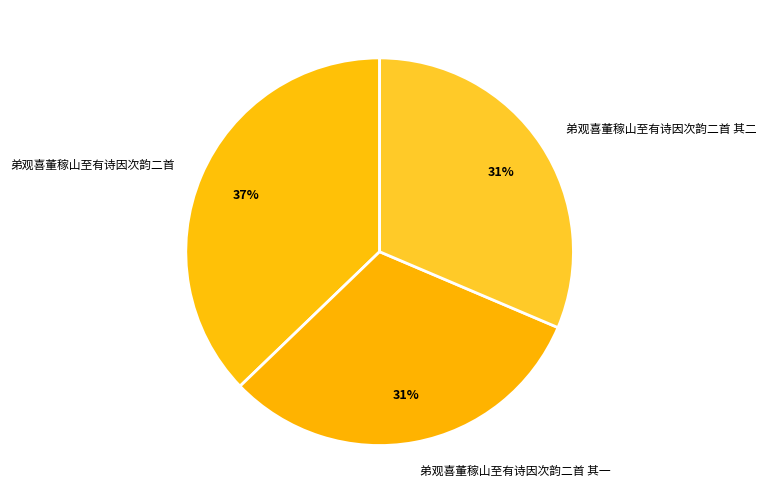

Do 弟观喜董稼山至有诗因次韵二首 and 弟观喜董稼山至有诗因次韵二首 其二 together represent more than half of the pie?

Yes